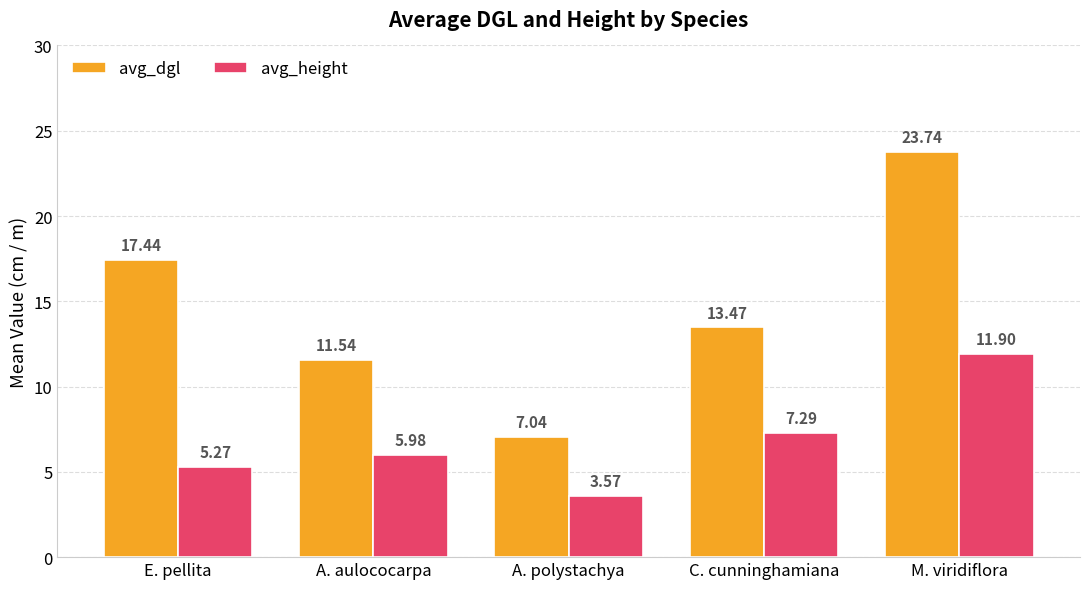

What is the approximate value of avg_dgl at M. viridiflora?

23.7